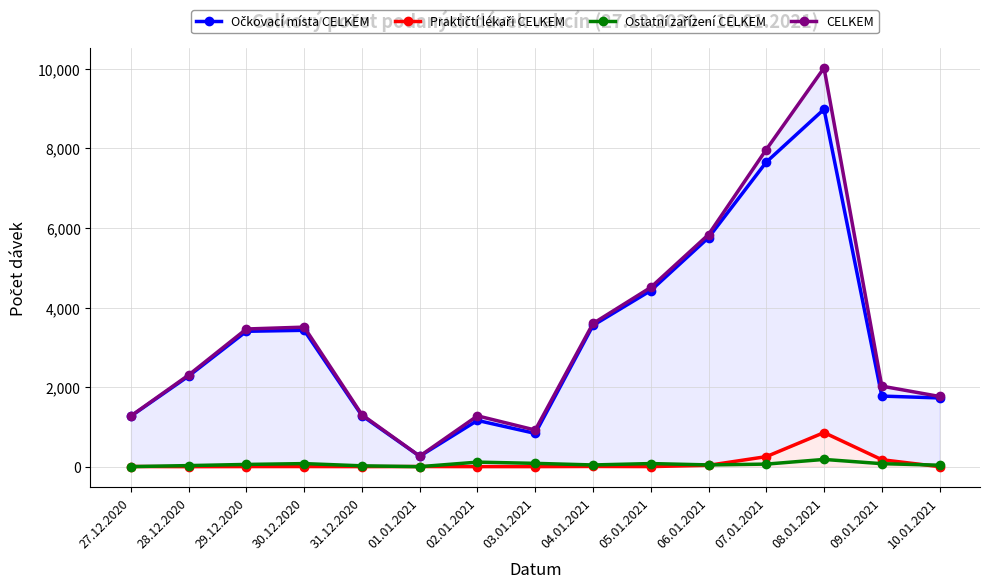

Rank the series by their maximum value, from highest to lowest.

CELKEM, Očkovací místa CELKEM, Praktičtí lékaři CELKEM, Ostatní zařízení CELKEM